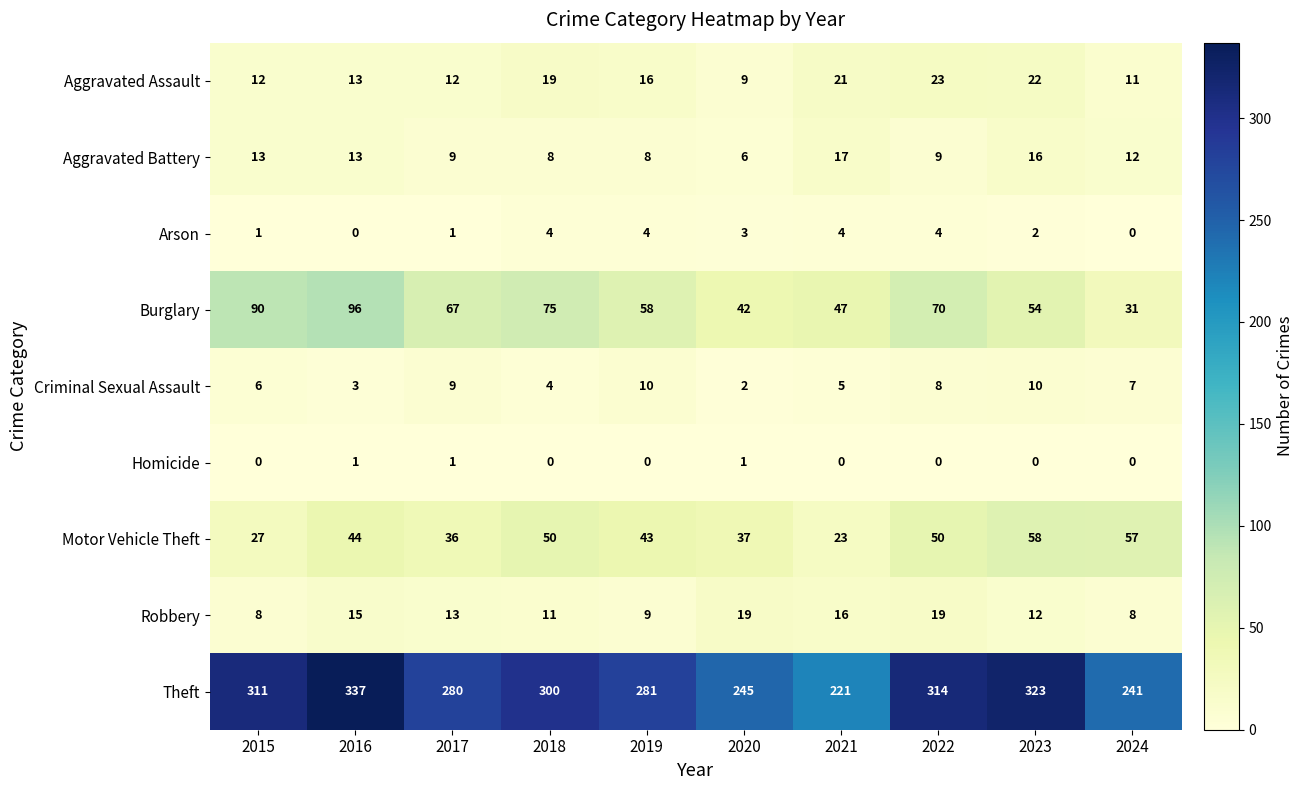

Which series has the largest total across all categories?

Theft